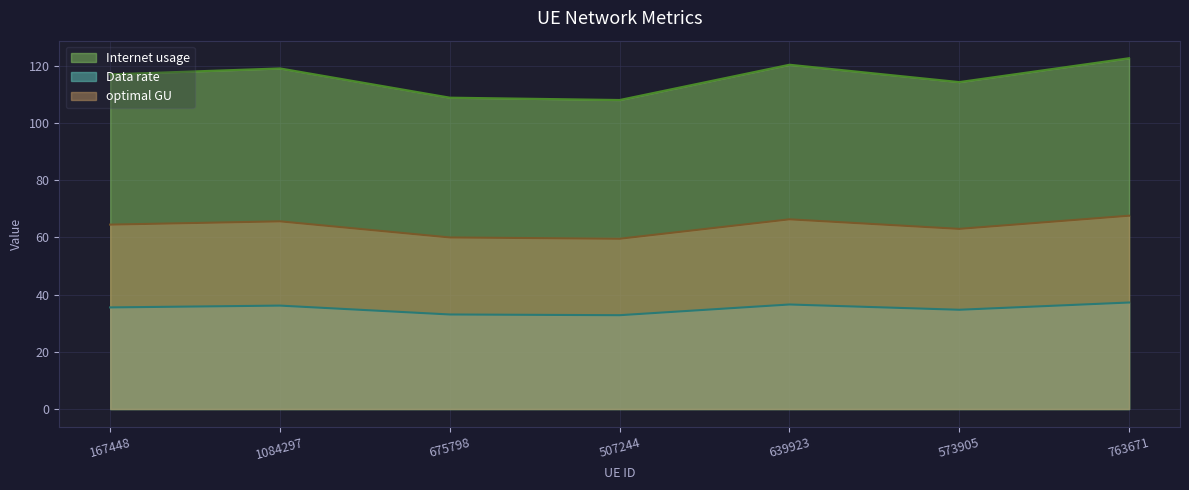

What is the total value across all series at 507244?

200.2